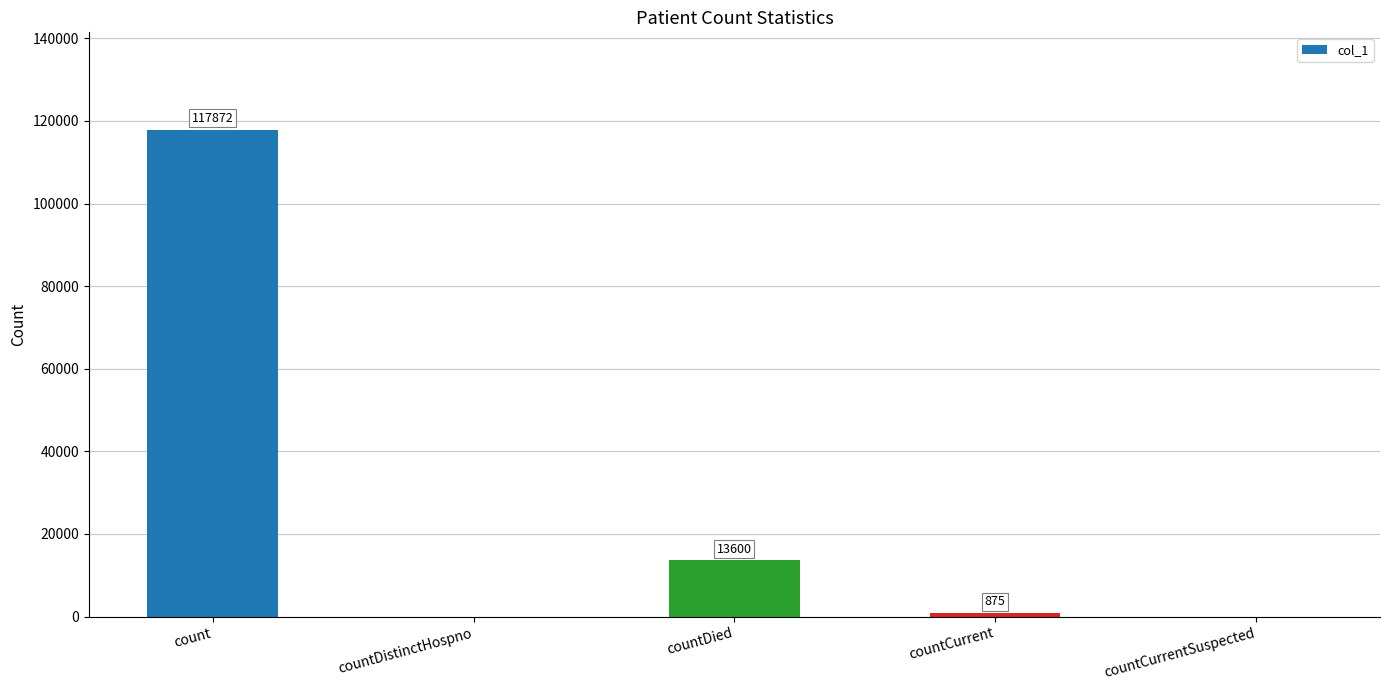

Count the number of categories in the chart.

5